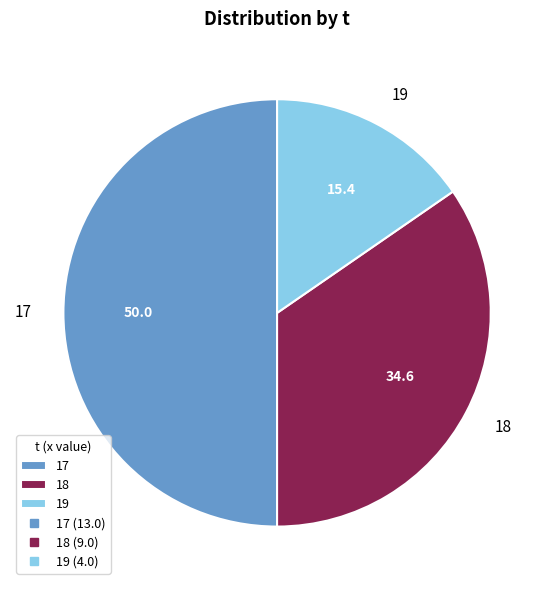

Is it true that 18 is 35% of the pie?

True